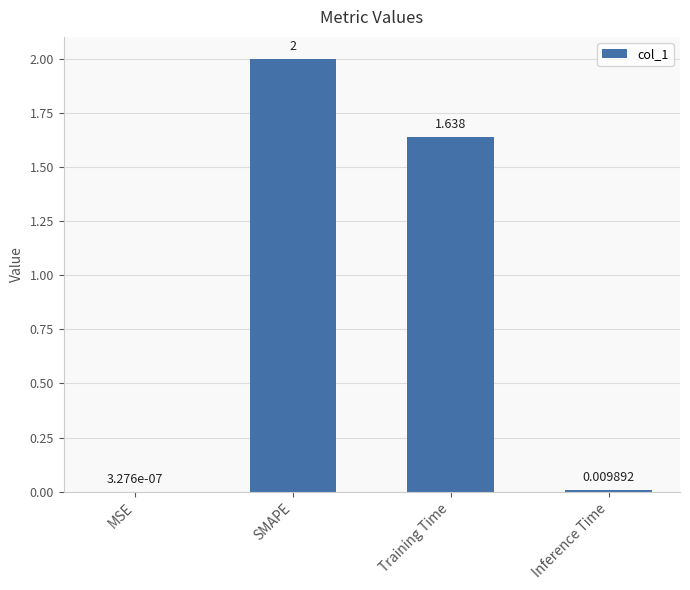

How many distinct data groups are displayed?

1